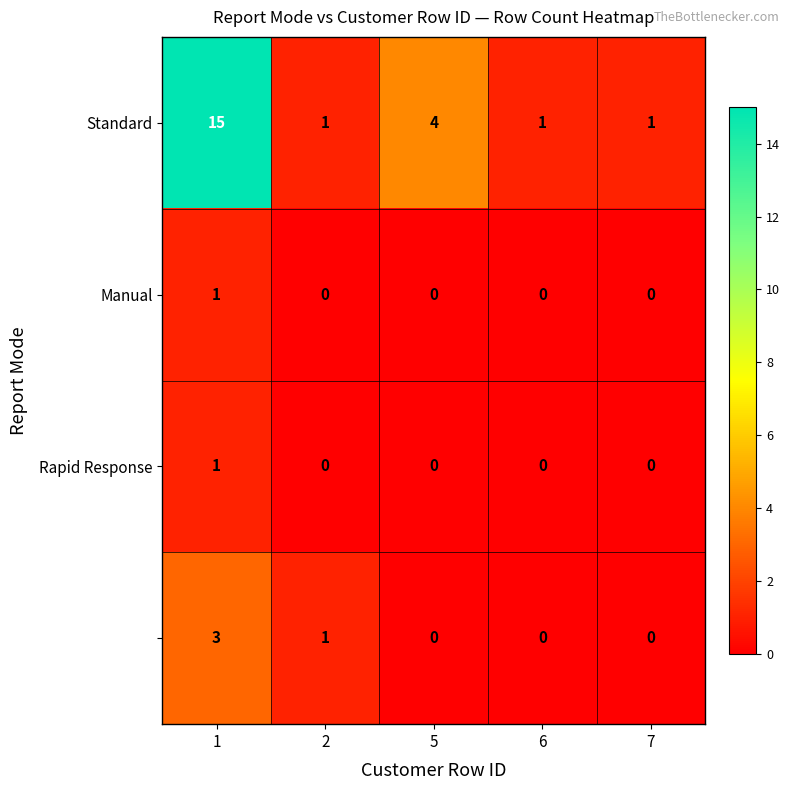

What is the greatest value displayed?

15